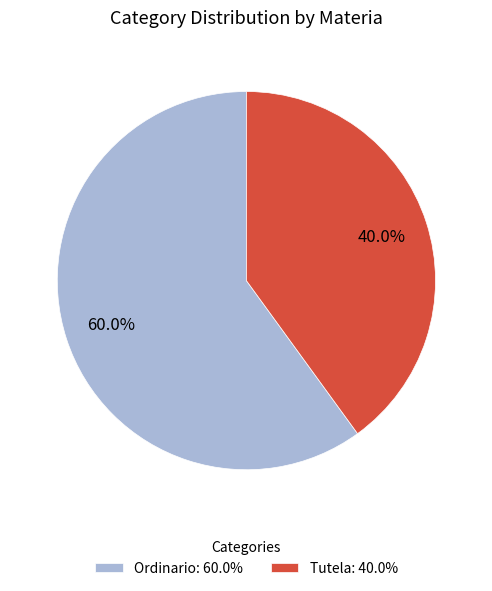

To the nearest percent, what percentage of the pie is Ordinario?

60%